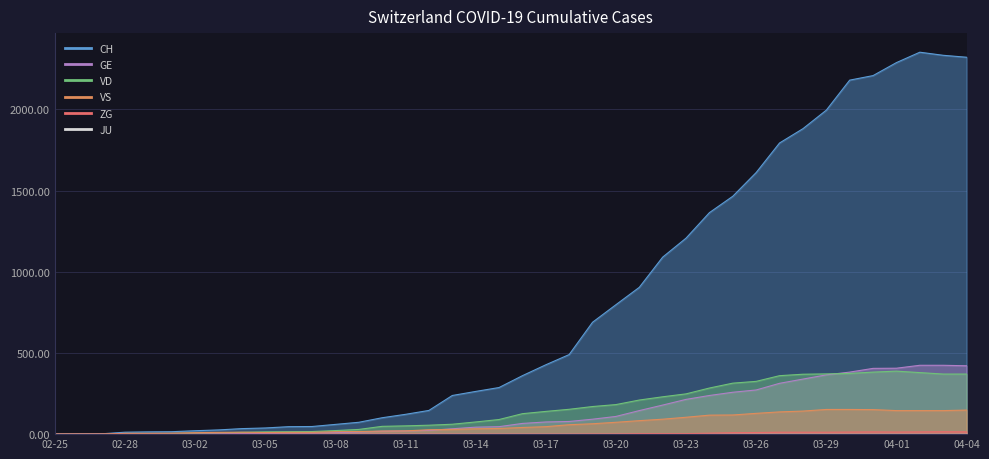

The CH series shows 26 at 2020-03-03. True or false?

True